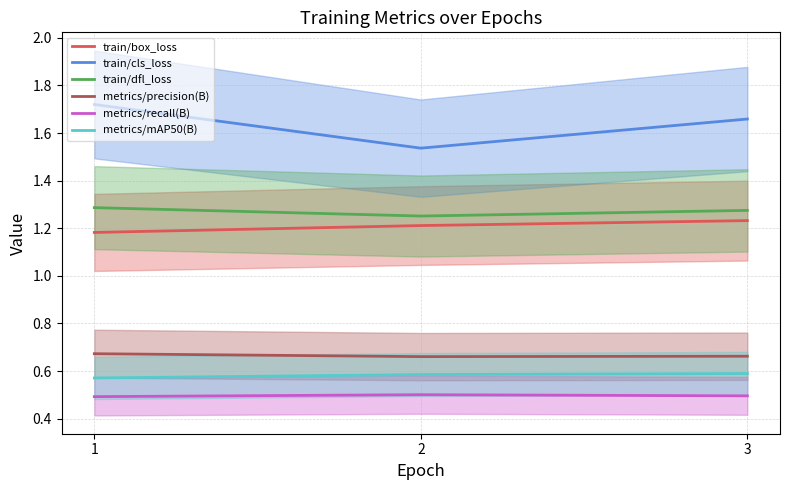

Reading left to right, extract all data points from this chart.

train/box_loss: 1.2	1.2	1.2
train/cls_loss: 1.7	1.5	1.7
train/dfl_loss: 1.3	1.3	1.3
metrics/precision(B): 0.7	0.7	0.7
metrics/recall(B): 0.5	0.5	0.5
metrics/mAP50(B): 0.6	0.6	0.6